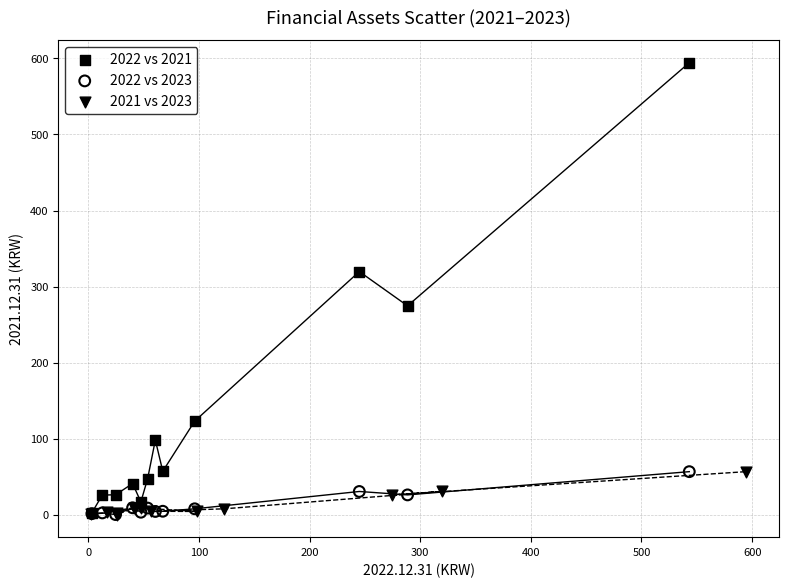

Which series has the largest Y range (max minus min)?

2022 vs 2021